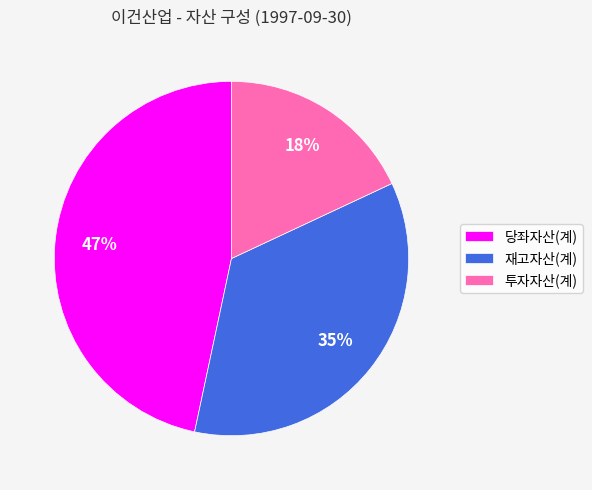

Is the sum of 당좌자산(계) and 투자자산(계) greater than half?

Yes